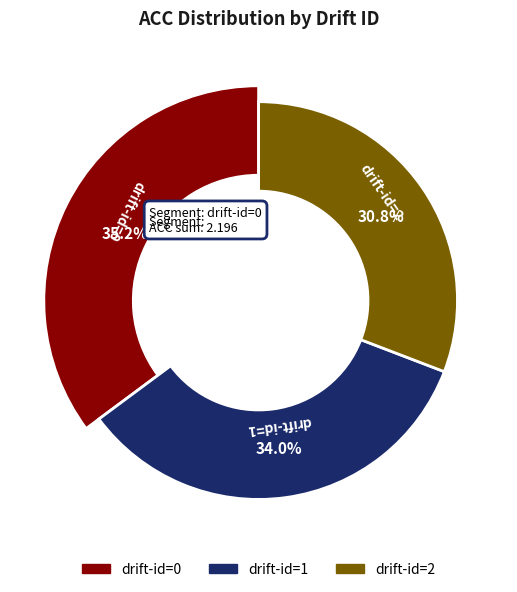

The drift-id=1 slice represents 42% of the pie. True or false?

False